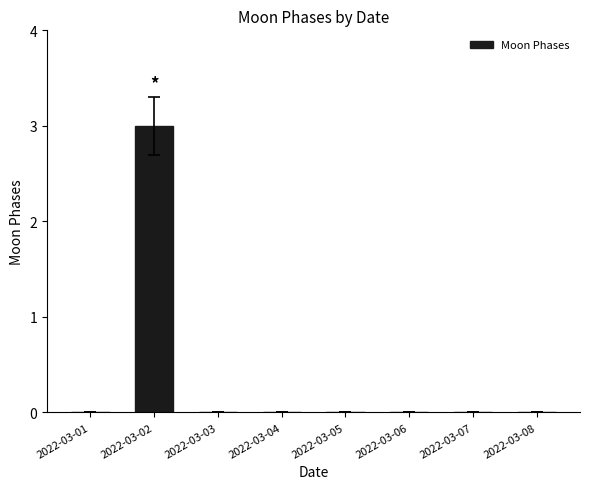

Reading left to right, transcribe all the data shown in this chart.

0	3	0	0	0	0	0	0